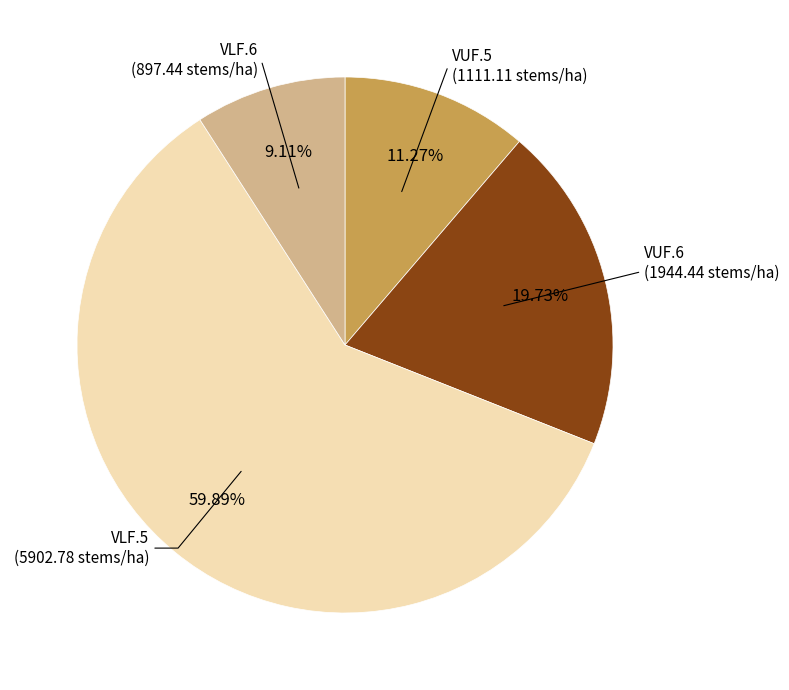

To the nearest percent, what is the difference between the VLF.6 and VUF.5 slice percentages?

2%